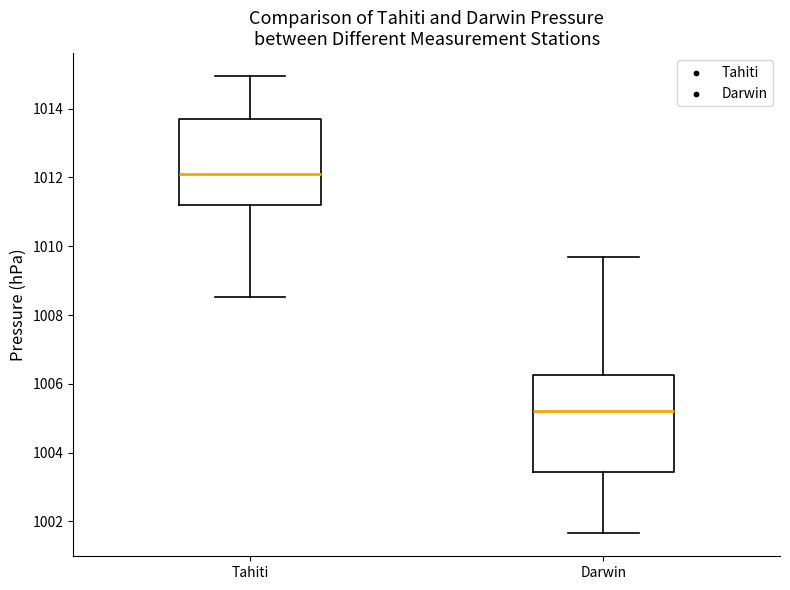

Where is the lower edge of the box for Darwin on the y-axis? The values are not printed on the chart, so give them approximately, as read against the axis.

1003.4